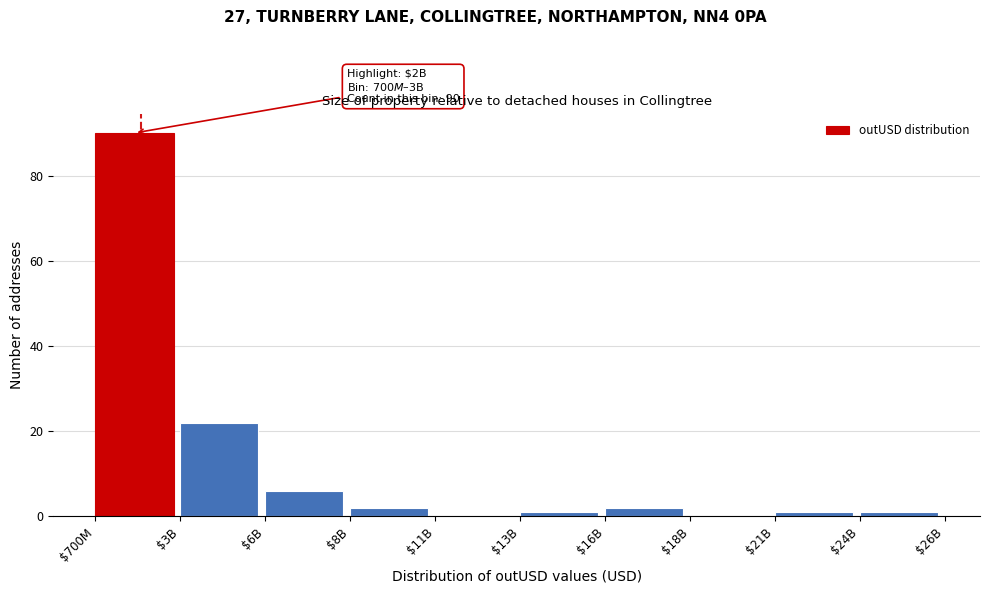

What is the sum of all values?

125